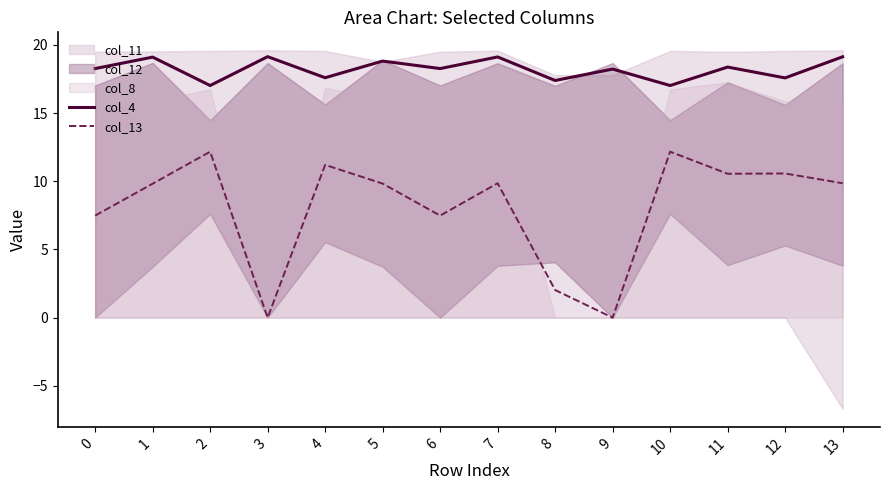

Which series has the largest total across all categories?

col_4